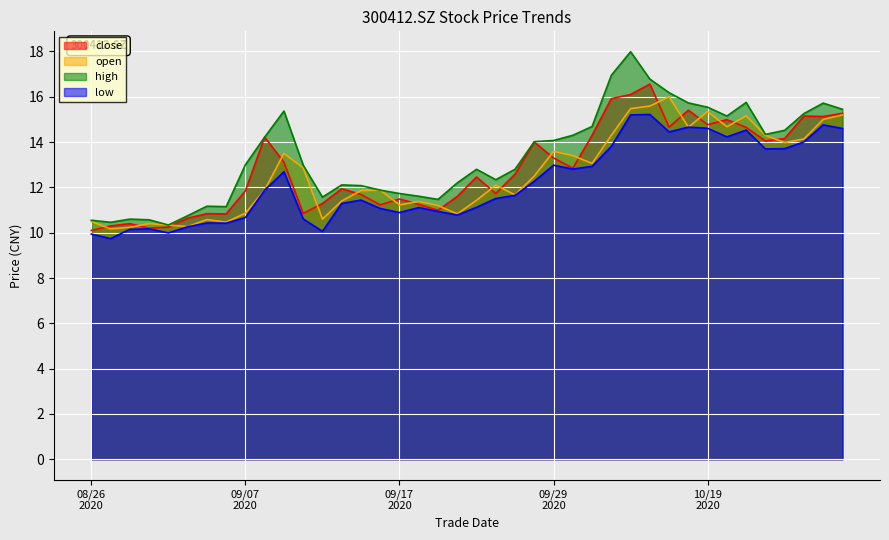

True or false: open and high cross at least once.

False